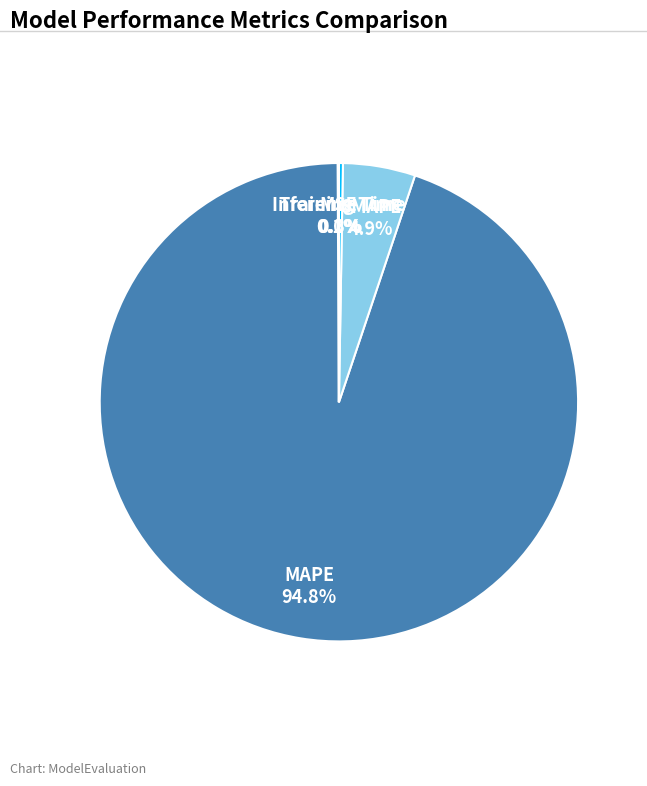

Which slice is the largest?

MAPE